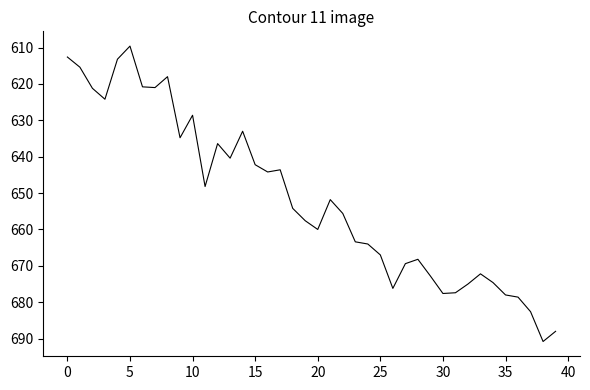

What is the difference between the maximum and minimum values?

81.2